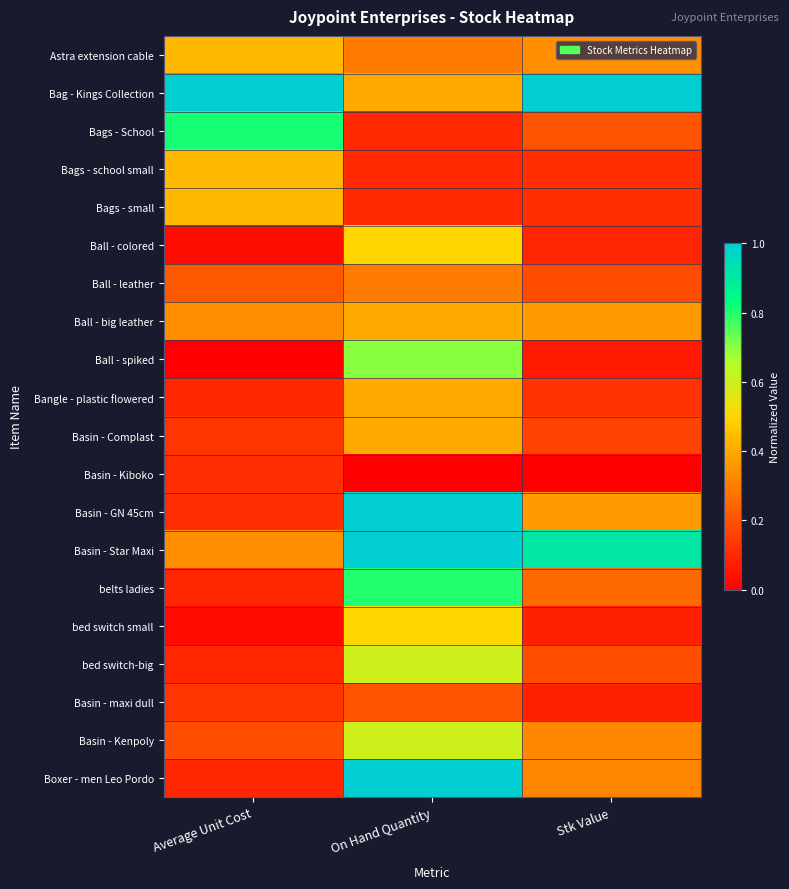

At which category is the sum across all series the highest?

On Hand Quantity